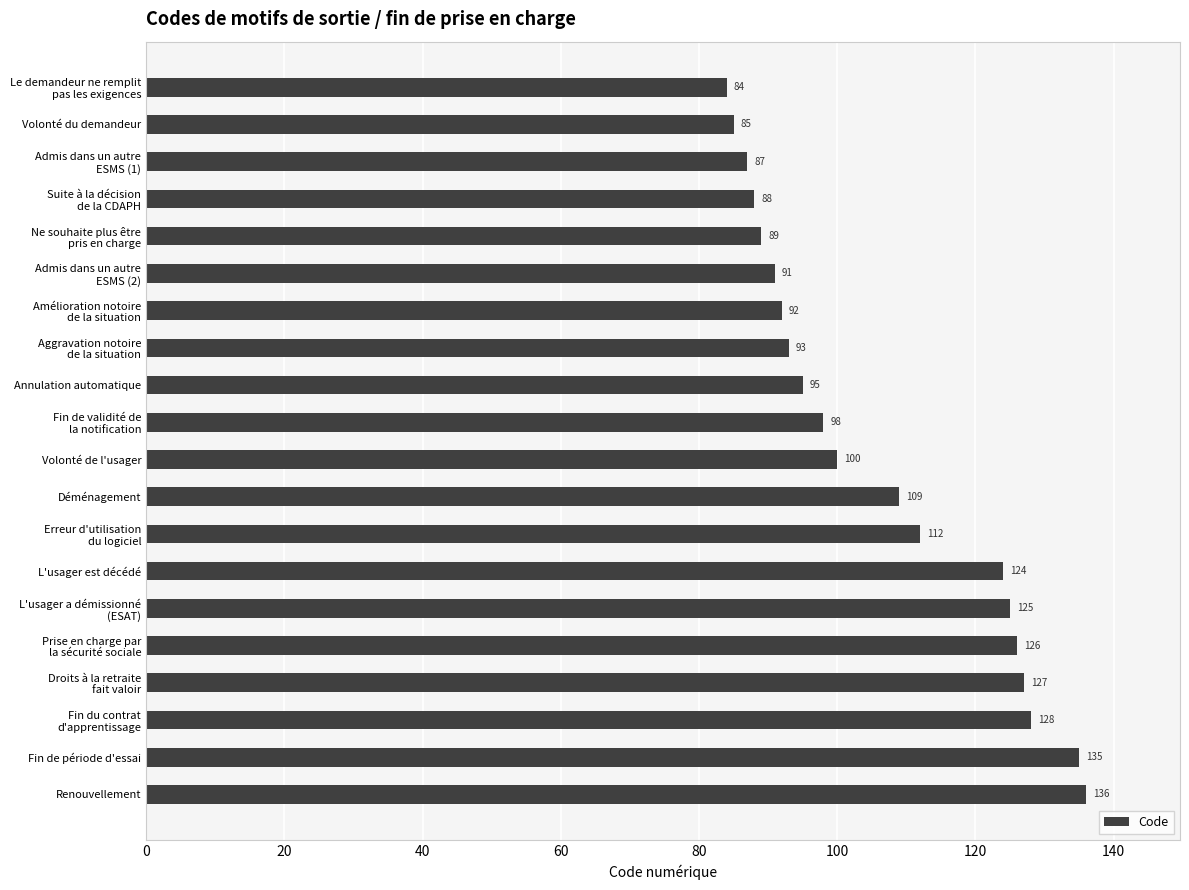

Are the bars grouped side by side (vs. stacked)?

No